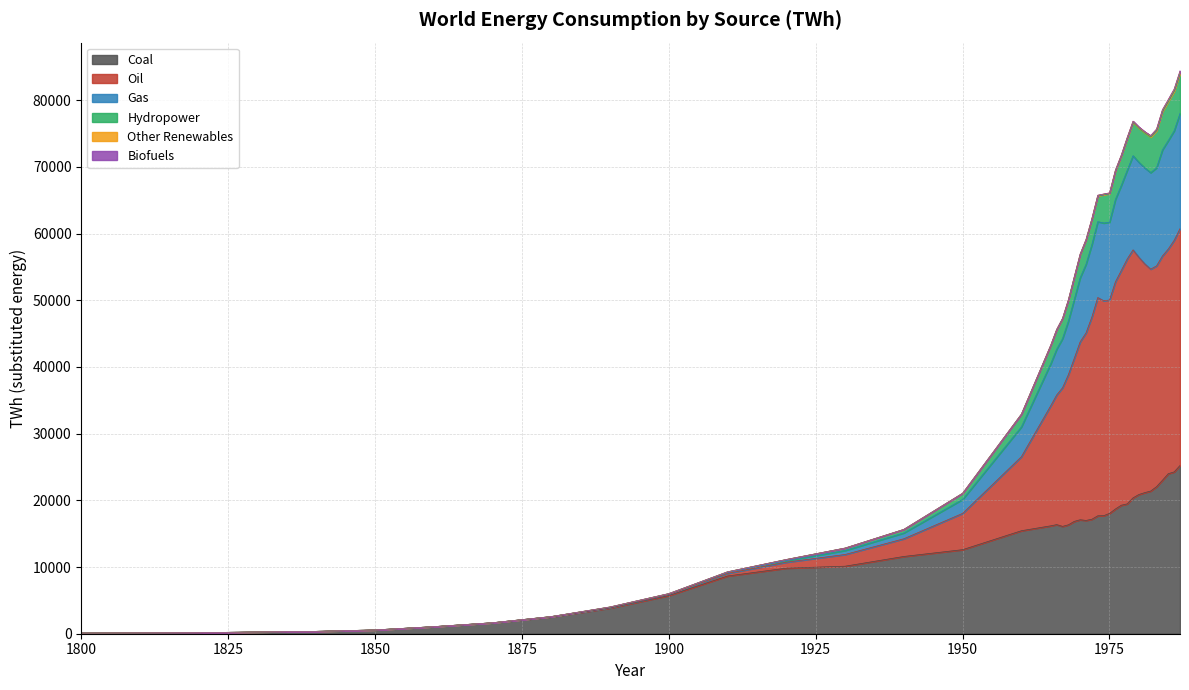

At which category does Gas reach its first local peak?

1979